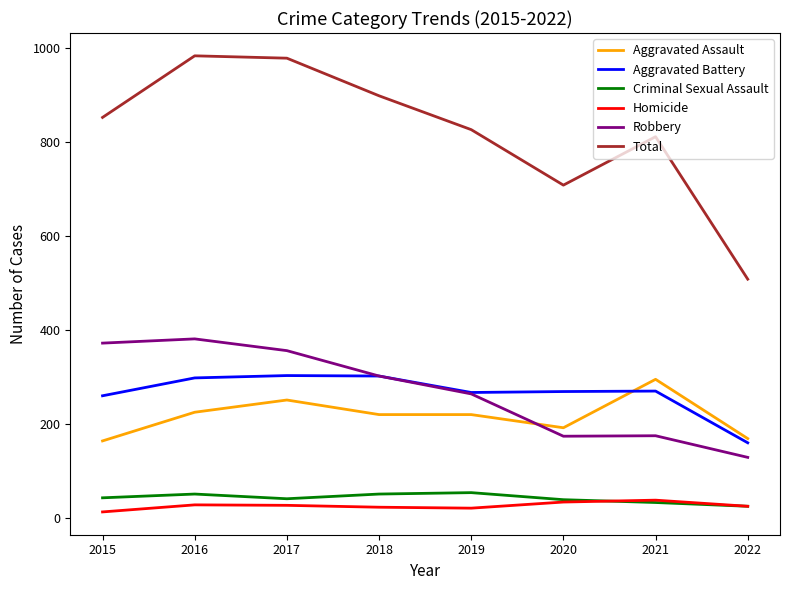

Is it true that Homicide equals 27 at 2017?

True